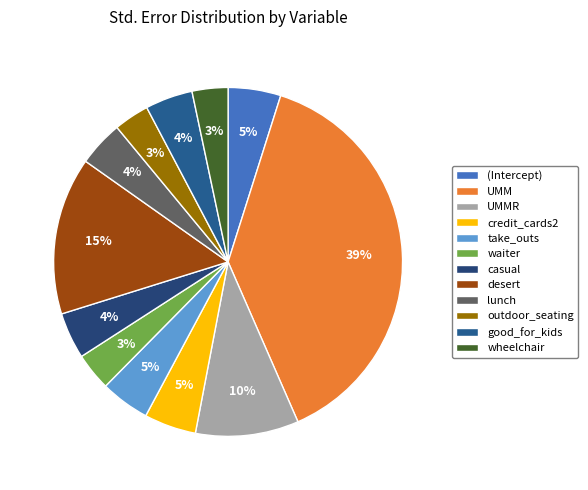

To the nearest percent, what is the combined percentage of take_outs and casual?

9%